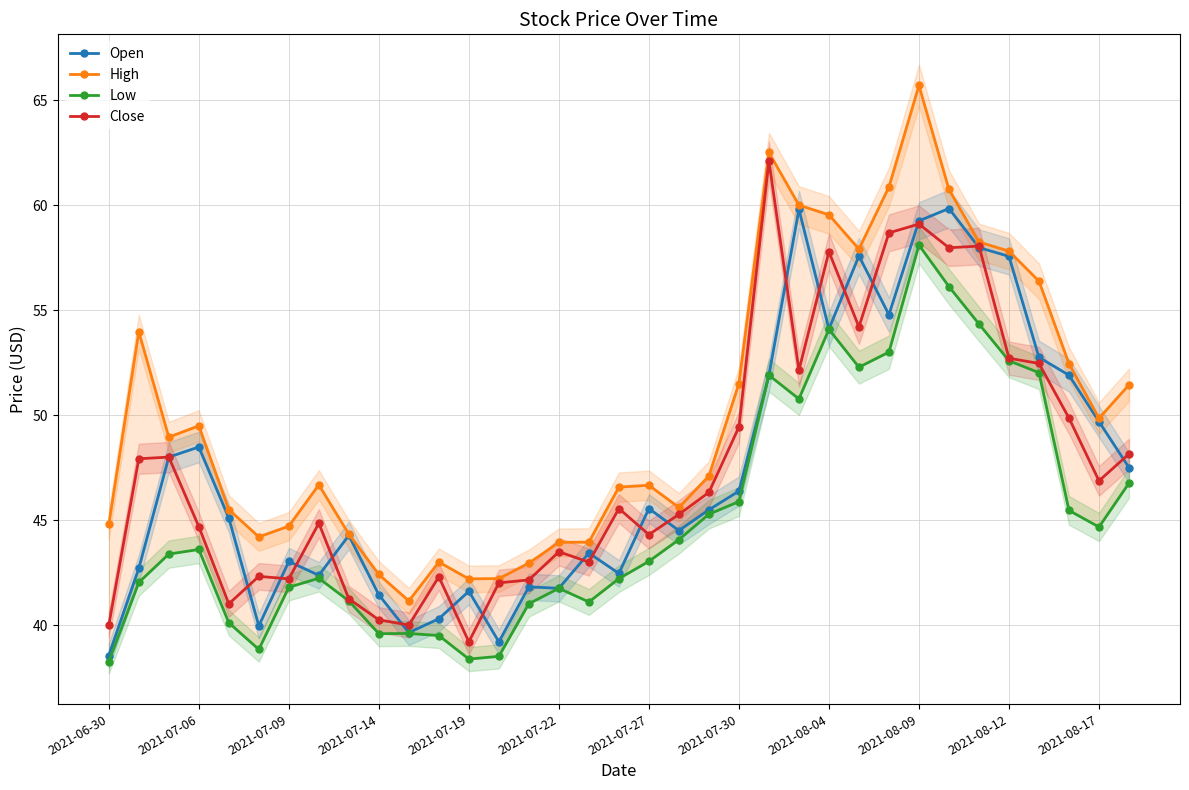

Is it true that Close equals 16.2 at 2021-08-12?

False